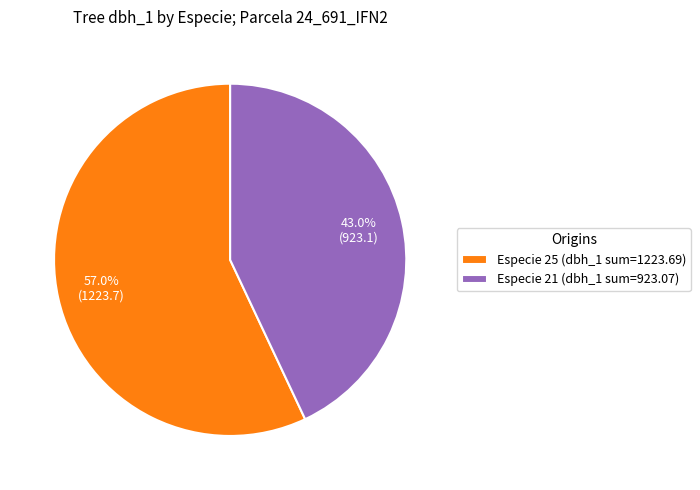

What is the smallest slice in the pie chart?

Especie 21 (dbh_1 sum=923.07)